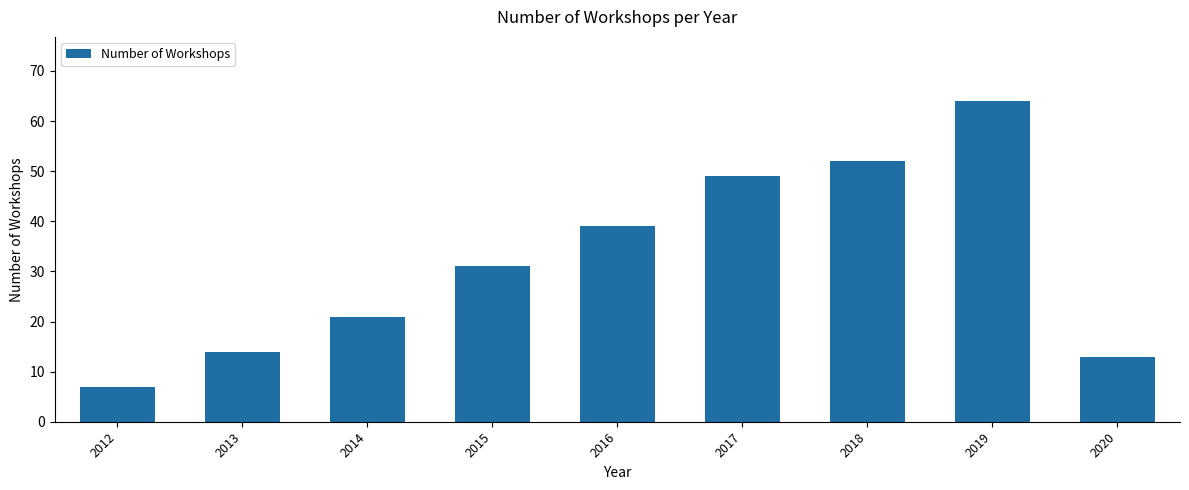

True or false: the data shows 7 at 2020.

False